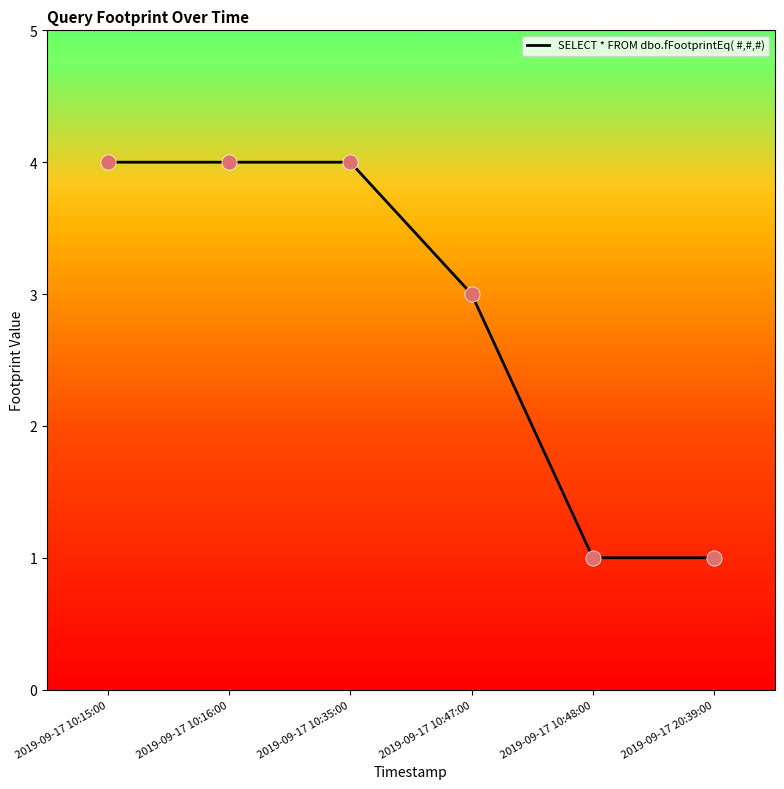

What is the change in value from 2019-09-17 10:47:00 to 2019-09-17 10:48:00?

-2